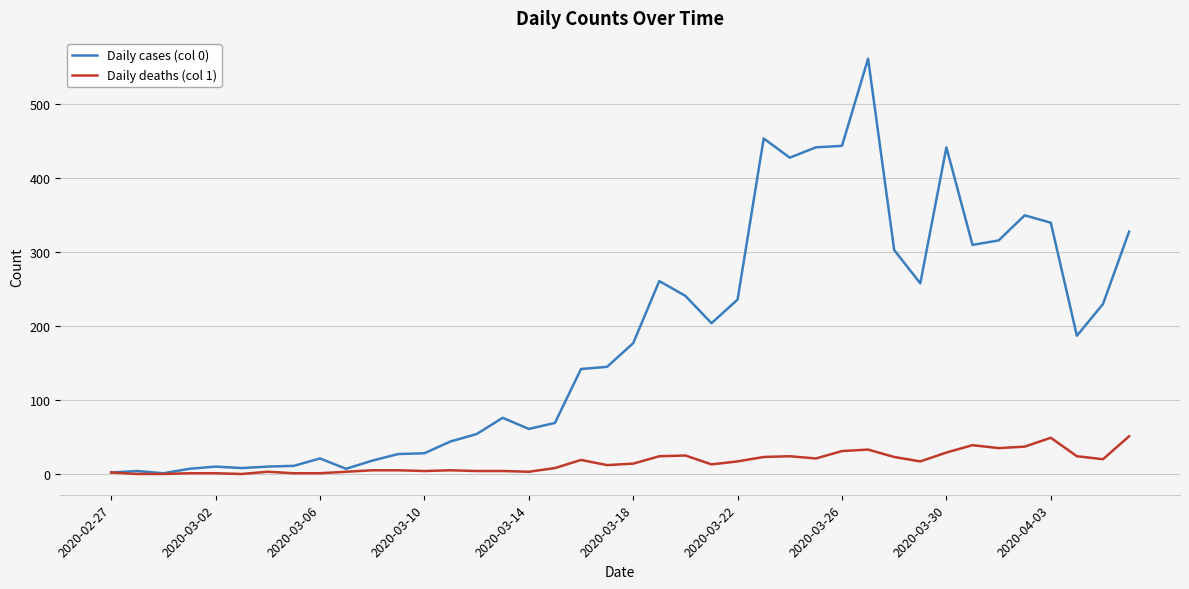

Rank the series by their average value, from highest to lowest.

Daily cases (col 0), Daily deaths (col 1)